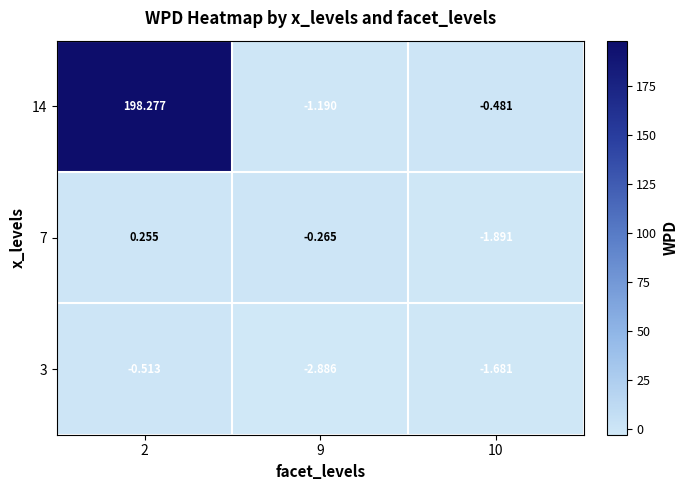

At how many categories does at least one series exceed 125?

1